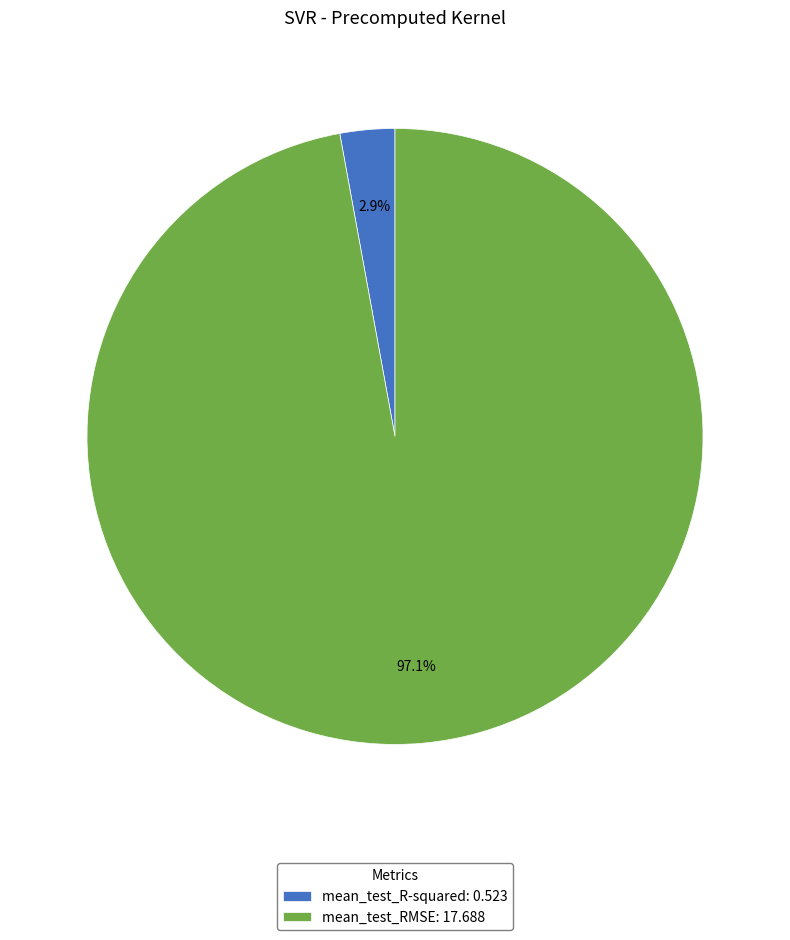

To the nearest percent, what portion does mean_test_R-squared represent?

3%